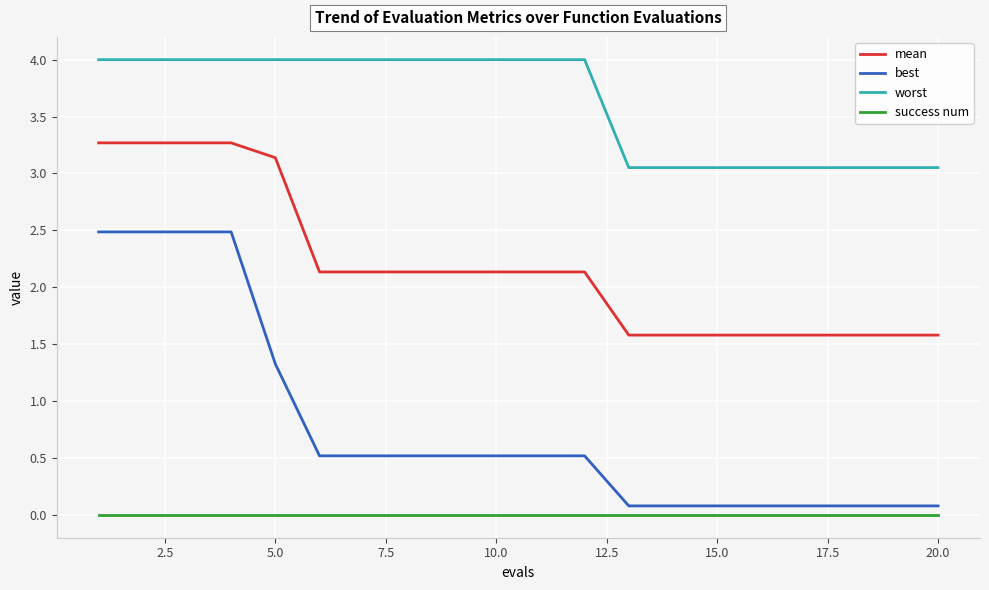

List the series in order of their peak value, lowest first.

success num, best, mean, worst